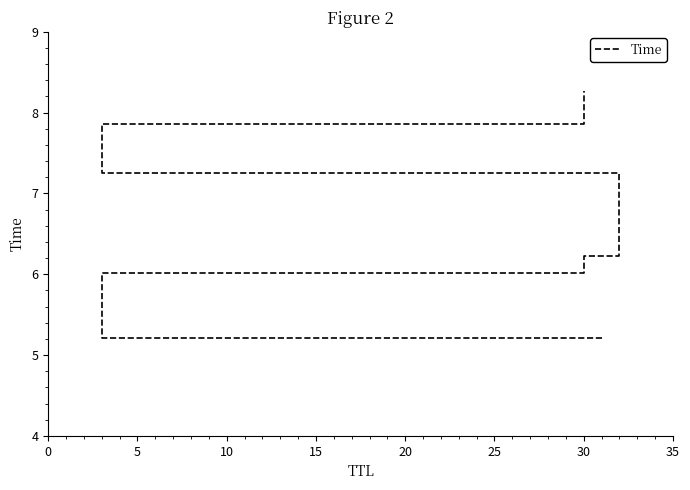

How many values are below 7?

3